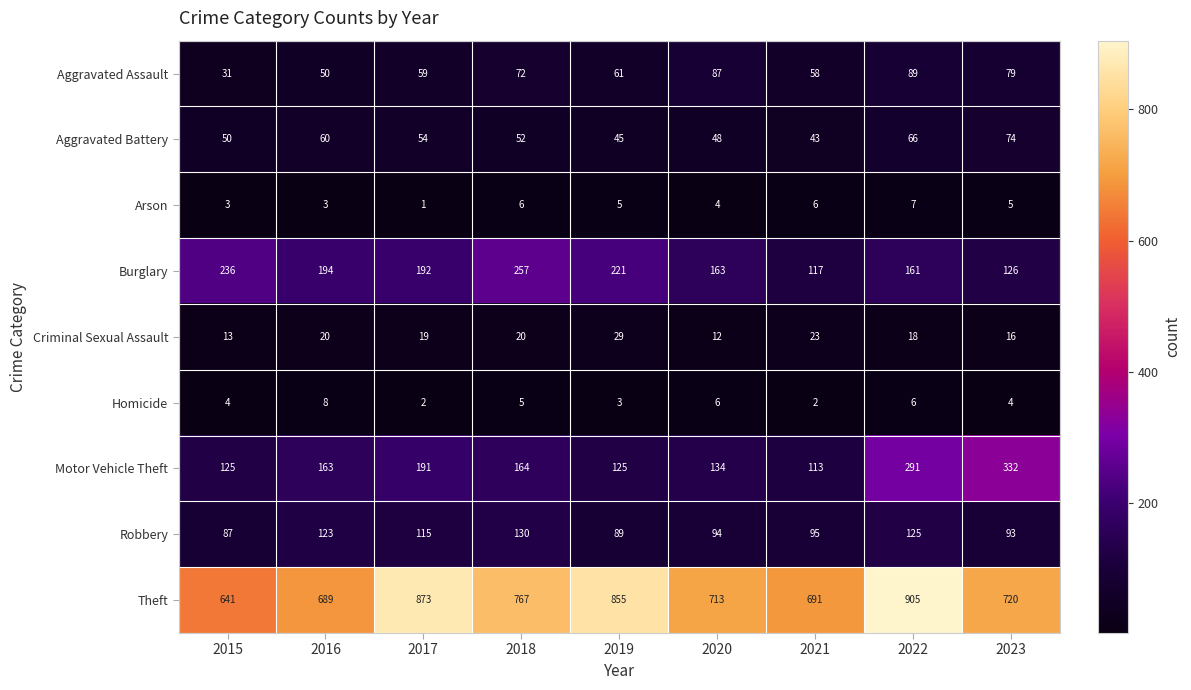

At 2018, list the series in order from smallest to largest.

Homicide, Arson, Criminal Sexual Assault, Aggravated Battery, Aggravated Assault, Robbery, Motor Vehicle Theft, Burglary, Theft